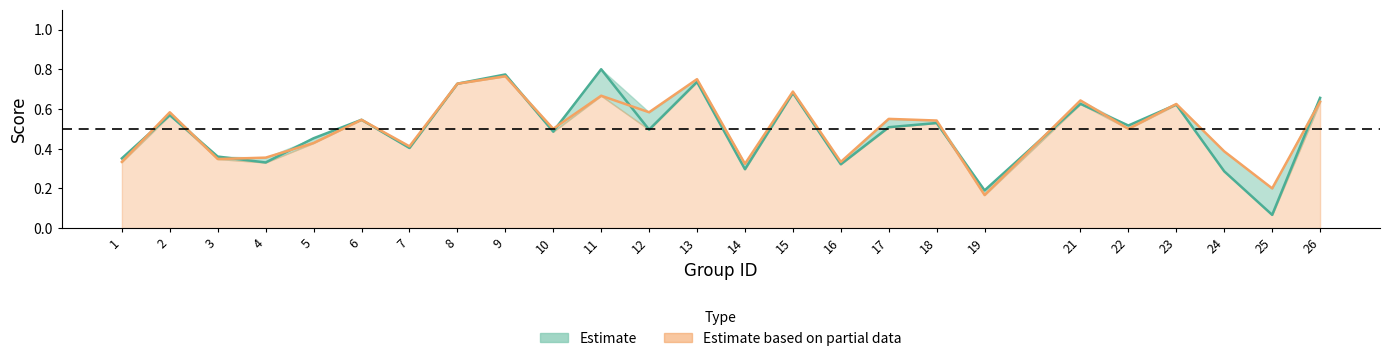

Where do f1 and accuracy first cross each other?

1 and 2